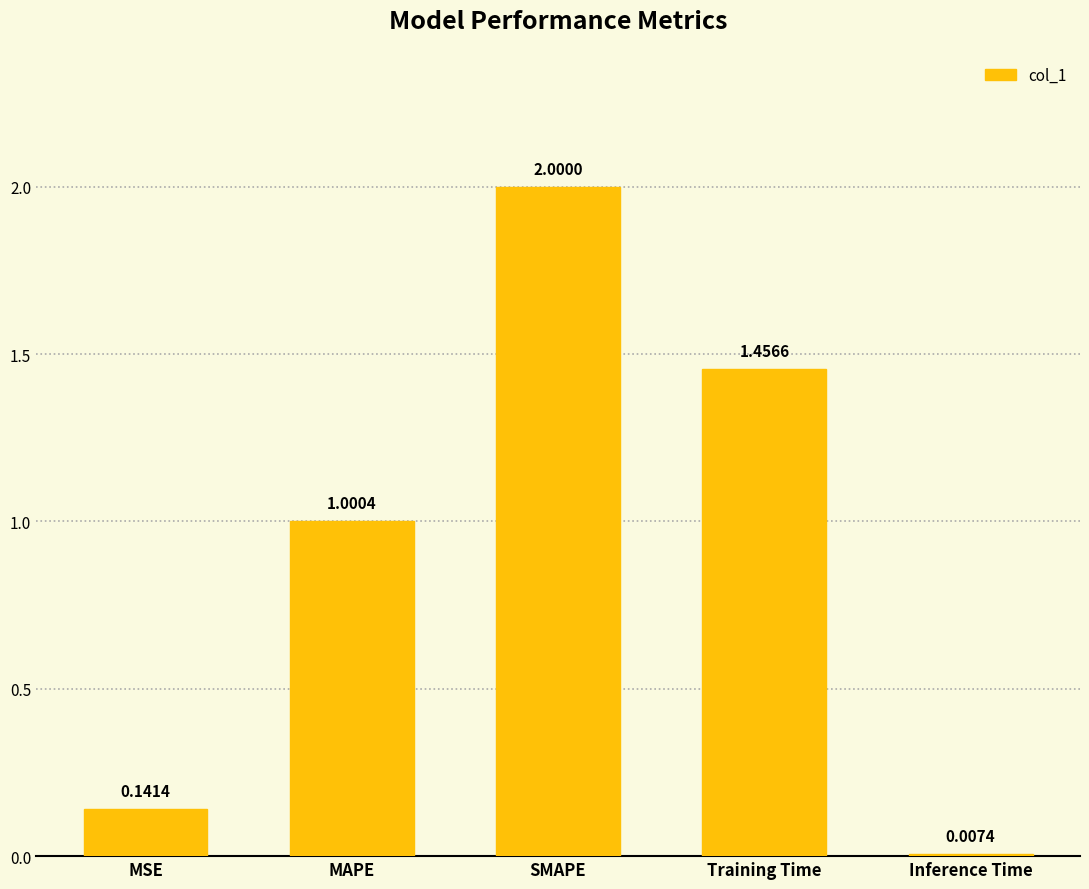

What is the label of the 5th bar from the right?

MSE